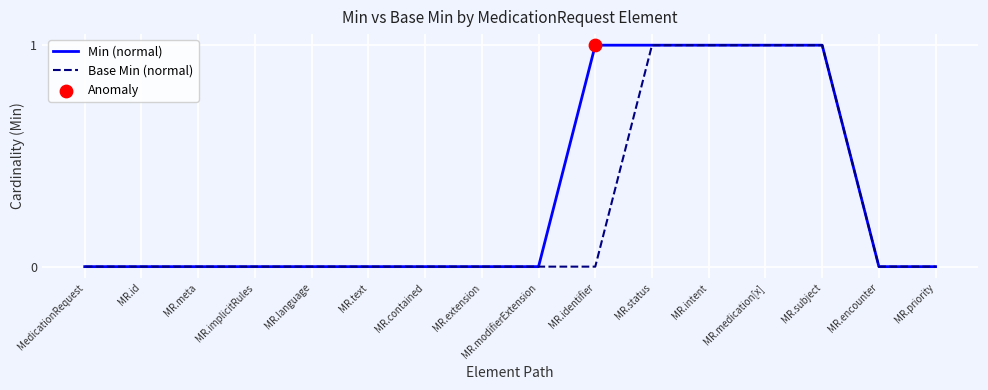

Is the value of Min (normal) at MR.implicitRules greater than the value of Base Min (normal) at MR.status?

No